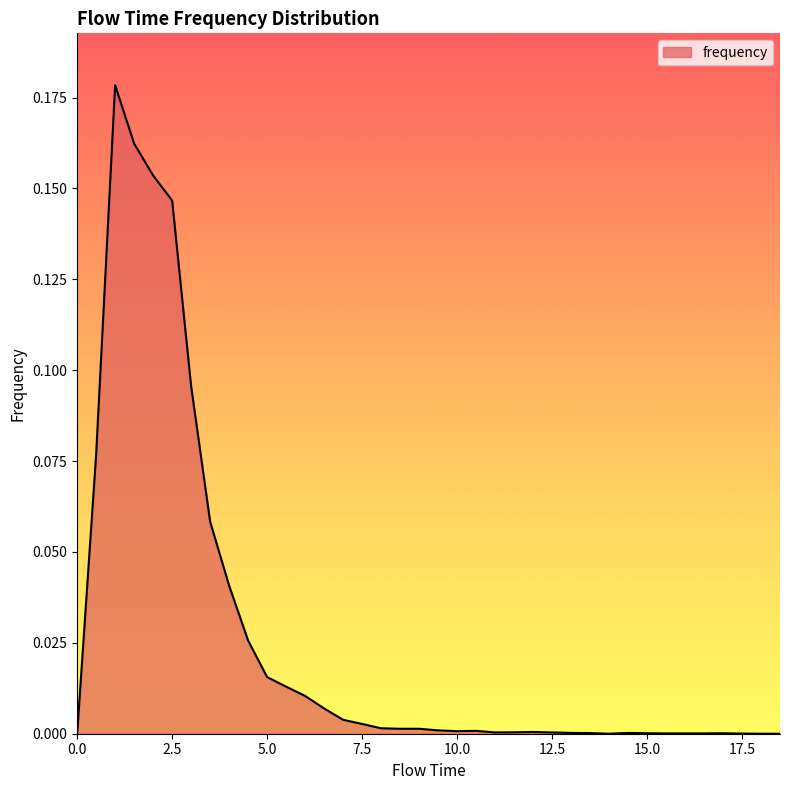

Count the number of categories in the chart.

38